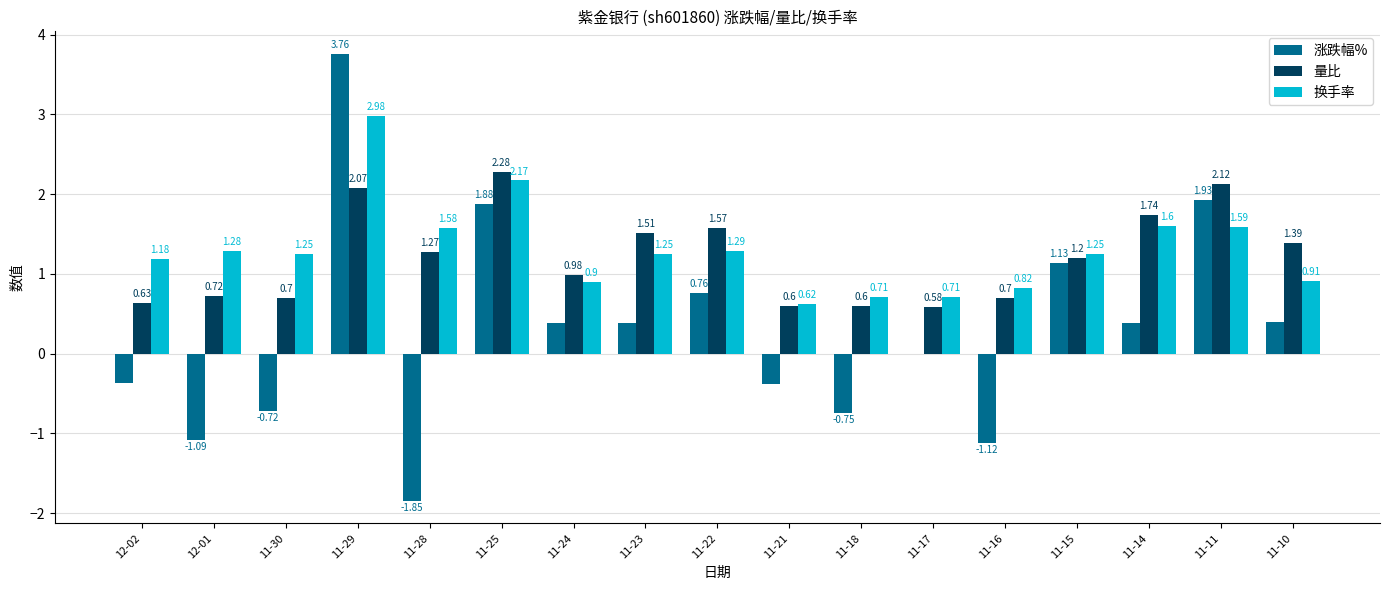

What is the sum of the 量比 values at 11-15 and 11-21?

1.8